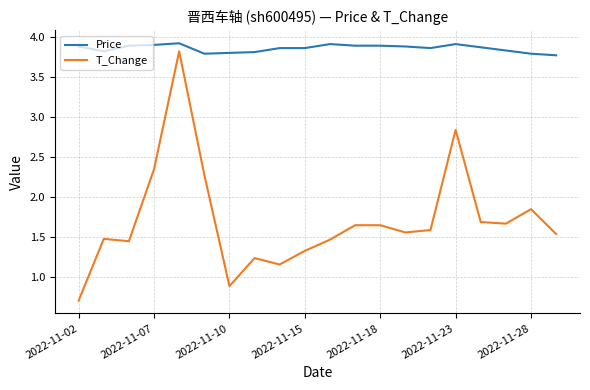

True or false: T_Change and Price intersect in this chart.

False